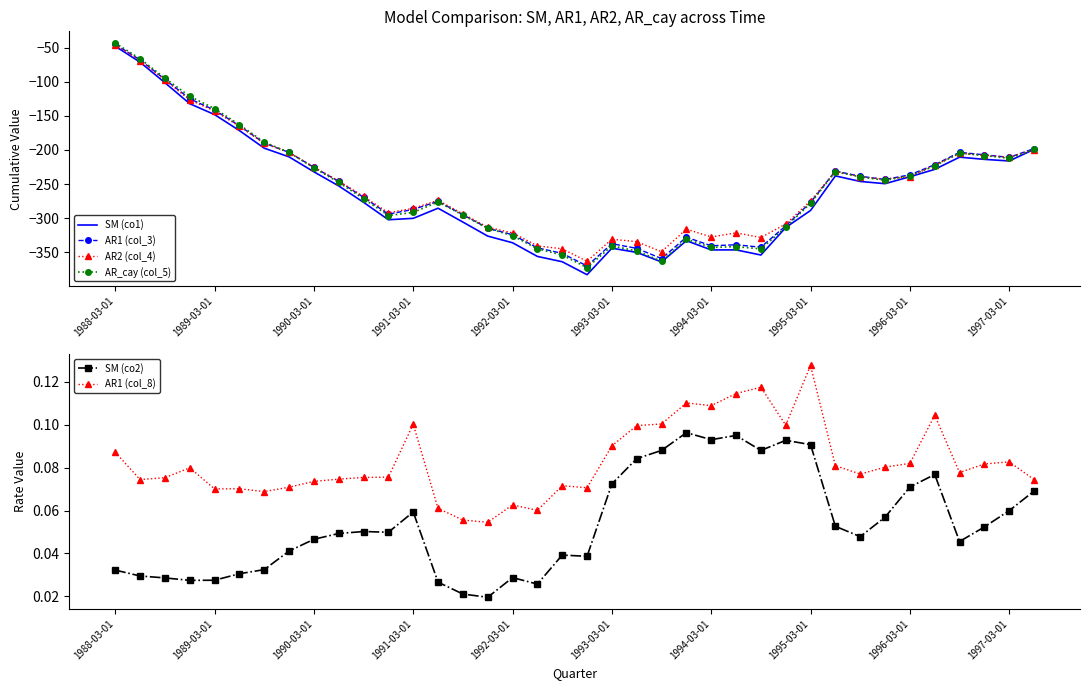

Does the chart have visible grid lines?

No